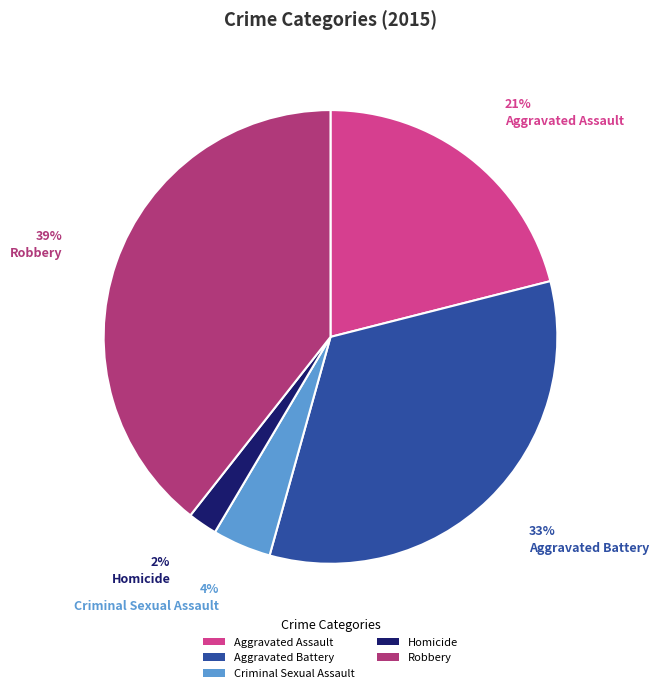

How many segments does this pie chart have?

5